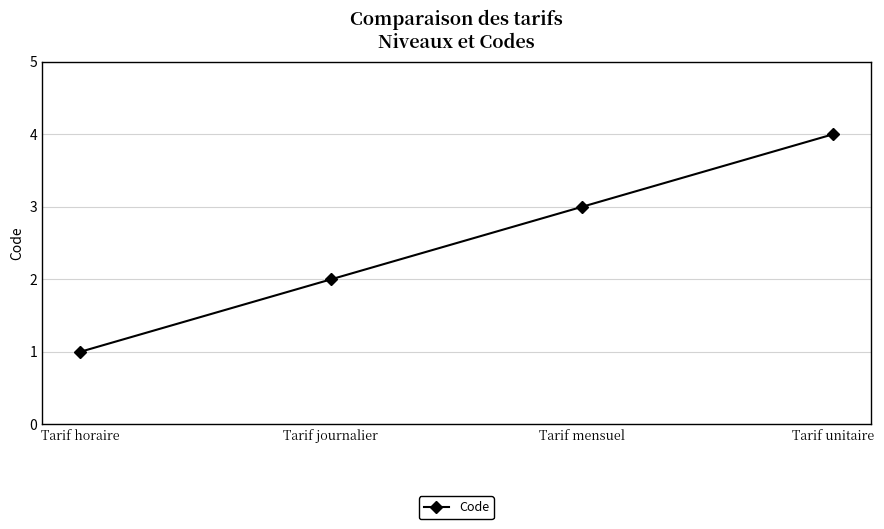

What is the sum of all values?

10